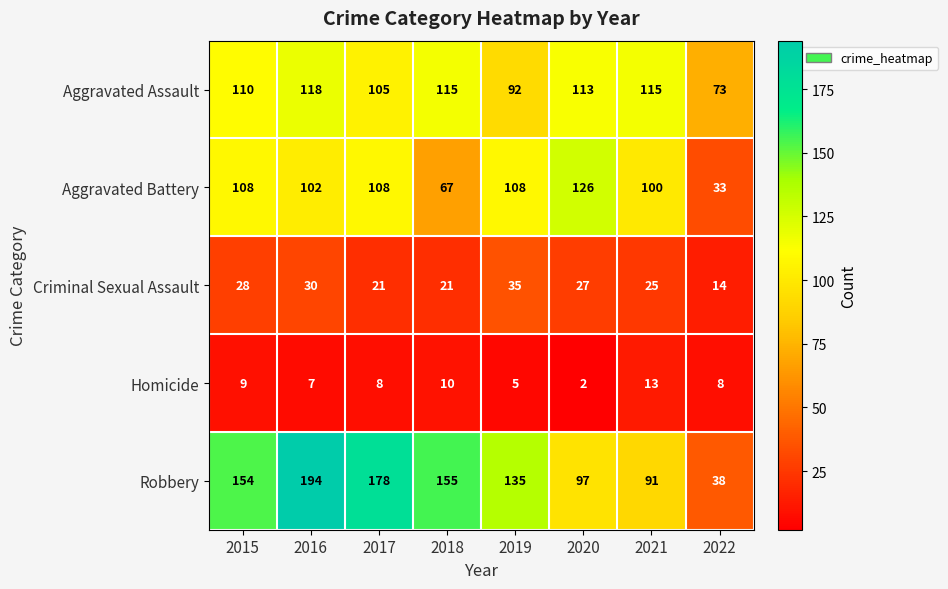

Which series has the widest spread of values?

Robbery